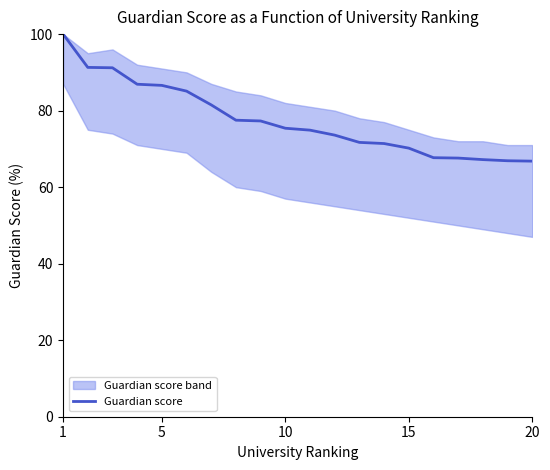

What is the sum of all values?

1550.8